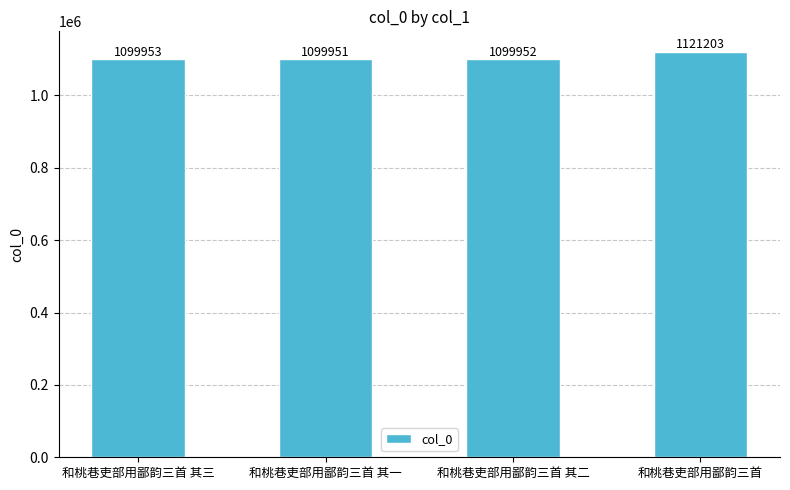

Approximately how many times larger is the value at 和桃巷吏部用鄙韵三首 其一 compared to 和桃巷吏部用鄙韵三首 其二?

1.0